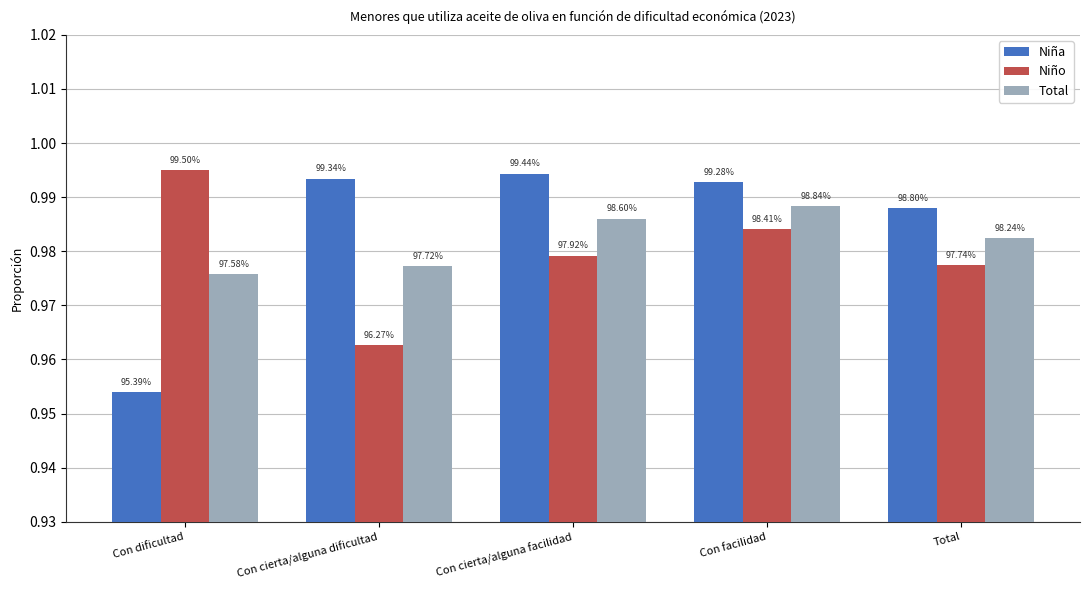

What is the average value of the Niña series?

1.0